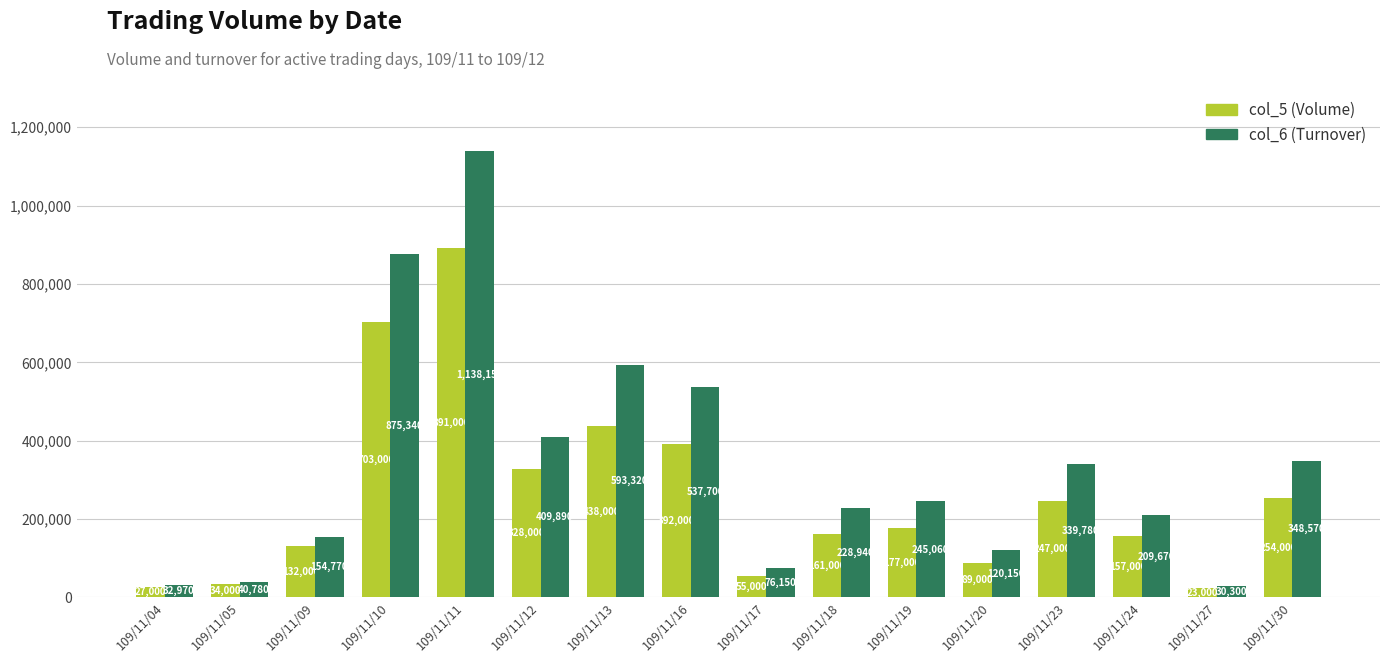

Count the number of categories in the chart.

16